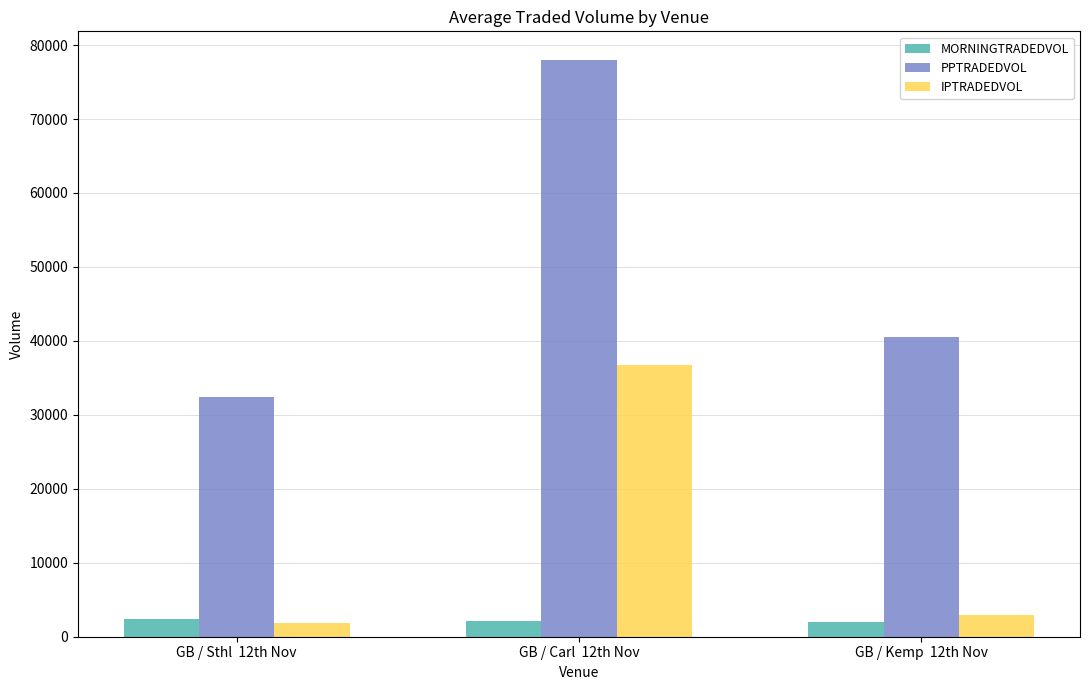

Rank the series by their maximum value, from lowest to highest.

MORNINGTRADEDVOL, IPTRADEDVOL, PPTRADEDVOL